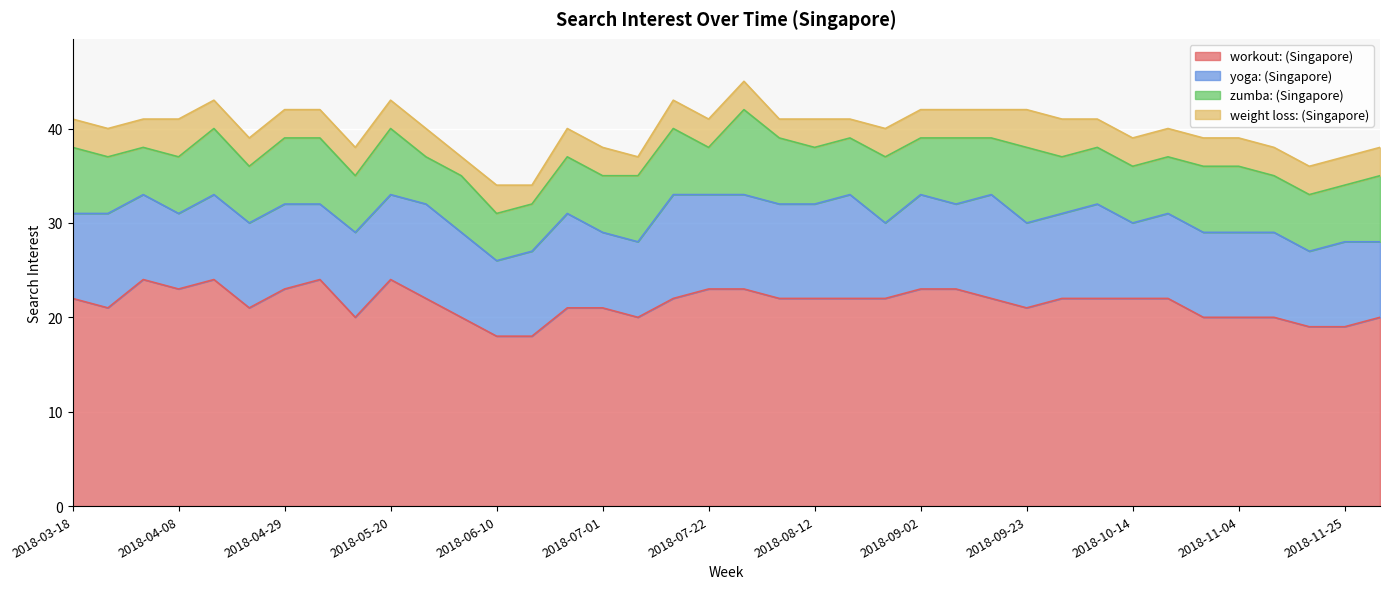

At which category is the sum across all series the highest?

2018-07-29